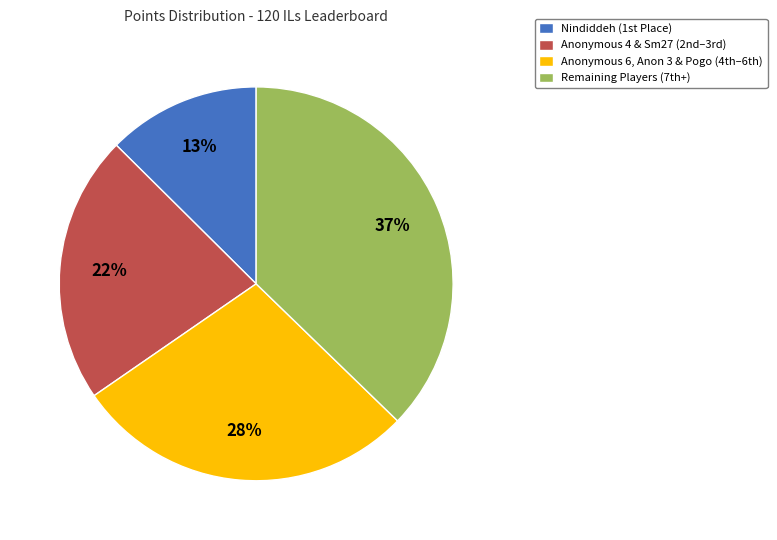

Is there a majority slice in this chart?

No